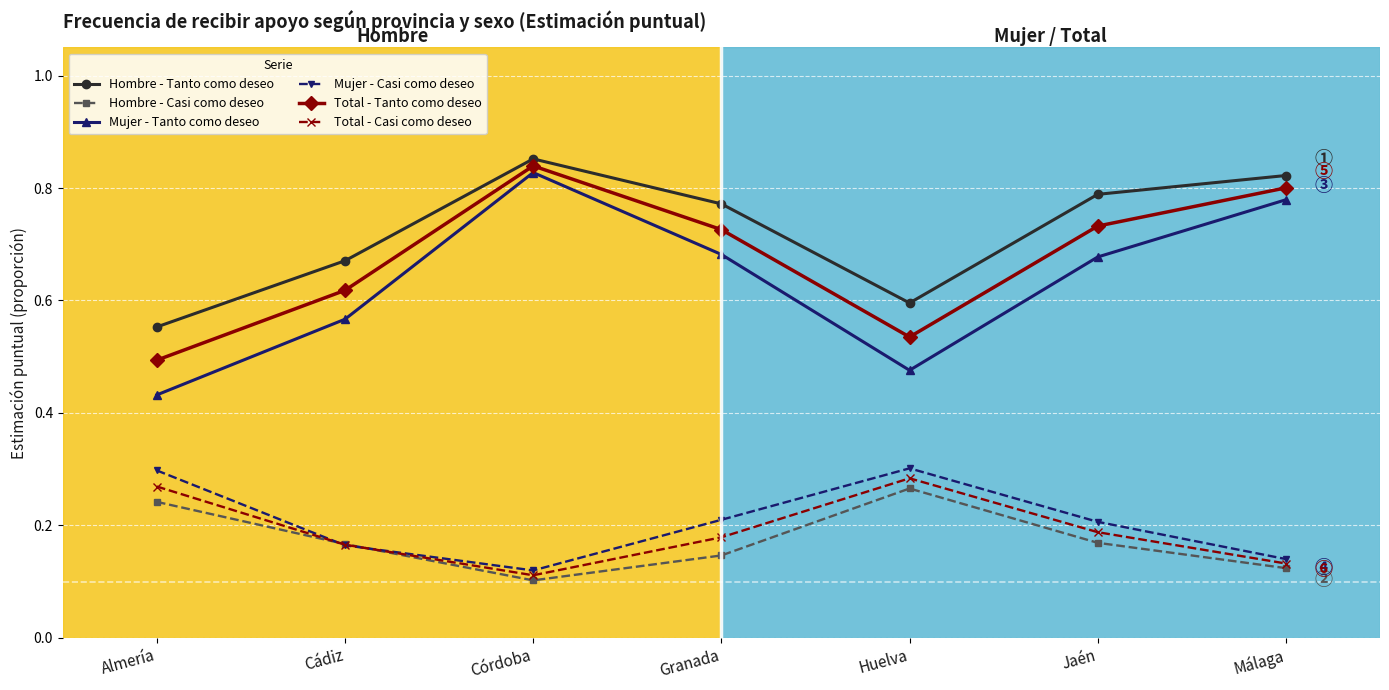

Does the chart have visible grid lines?

Yes